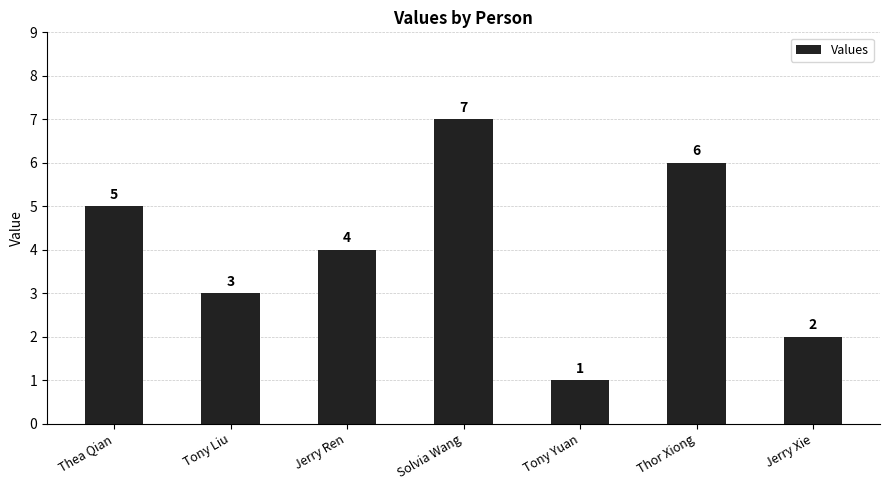

What is the change in value from Thea Qian to Thor Xiong?

+1